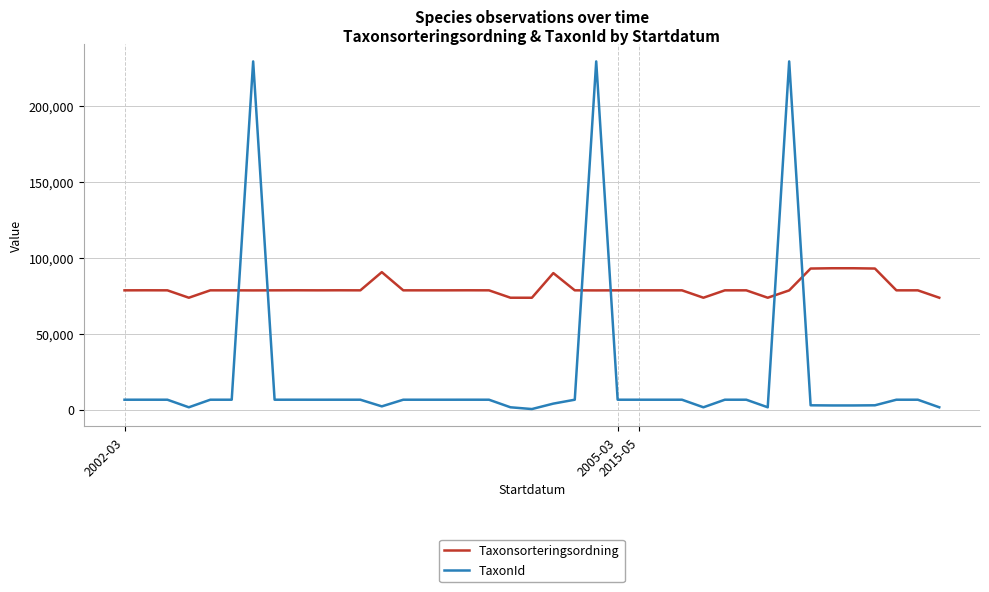

Which series has the largest range (max minus min)?

TaxonId